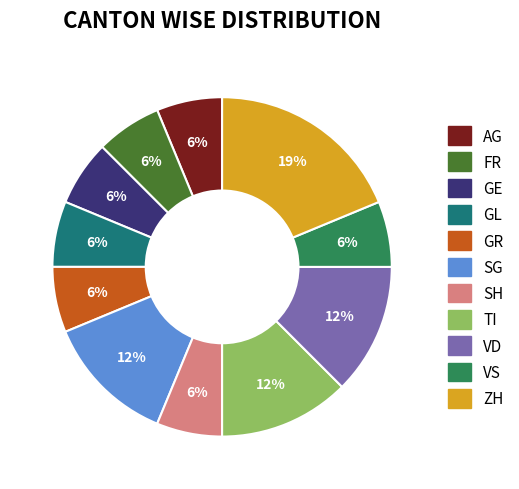

Is there a majority slice in this chart?

No